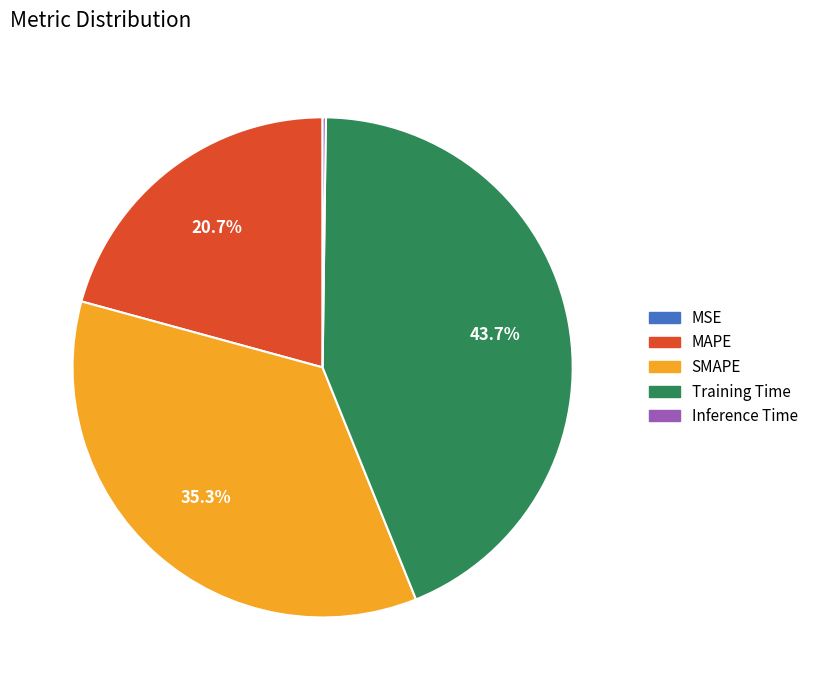

Is there a majority slice in this chart?

No